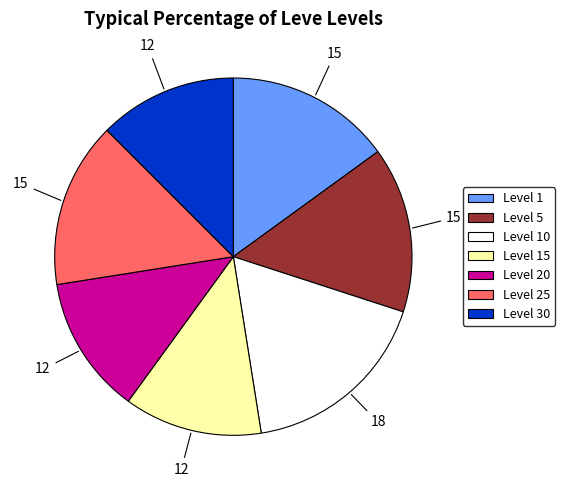

Which category has the biggest portion of the pie?

Level 10